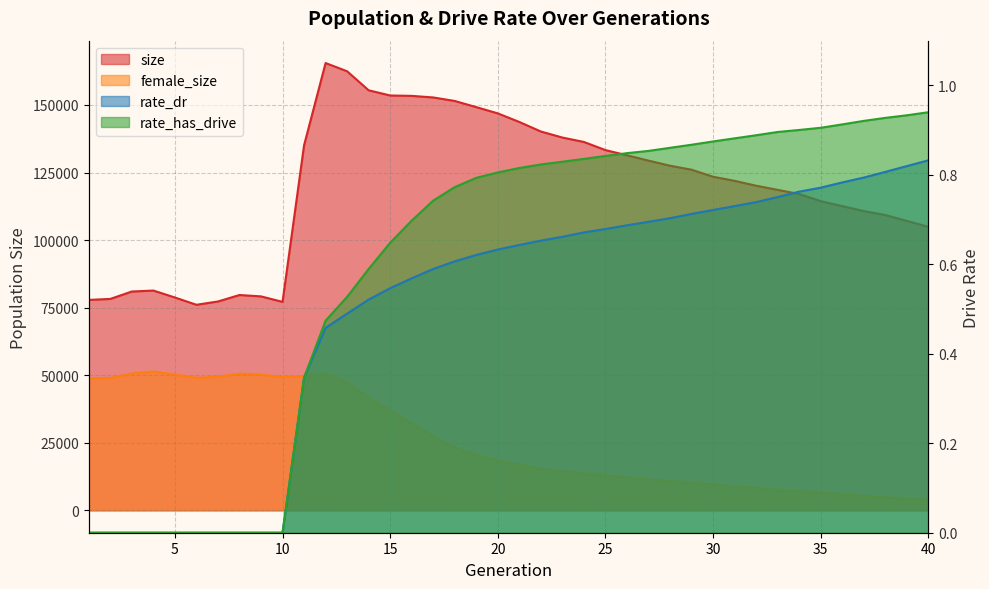

How many rate_dr values are between 0 and 1?

40